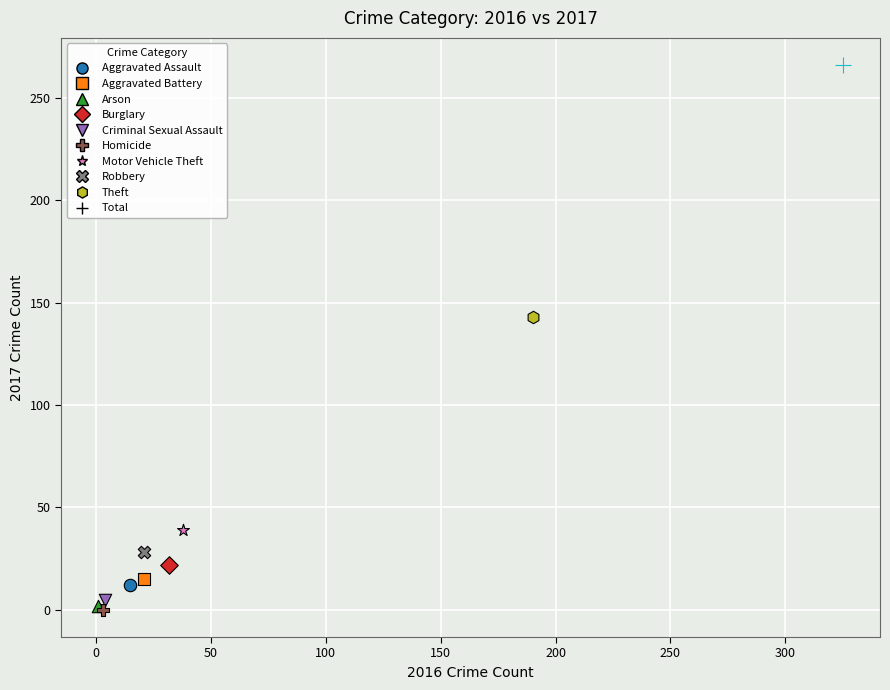

Which series contains the highest Y value?

Total